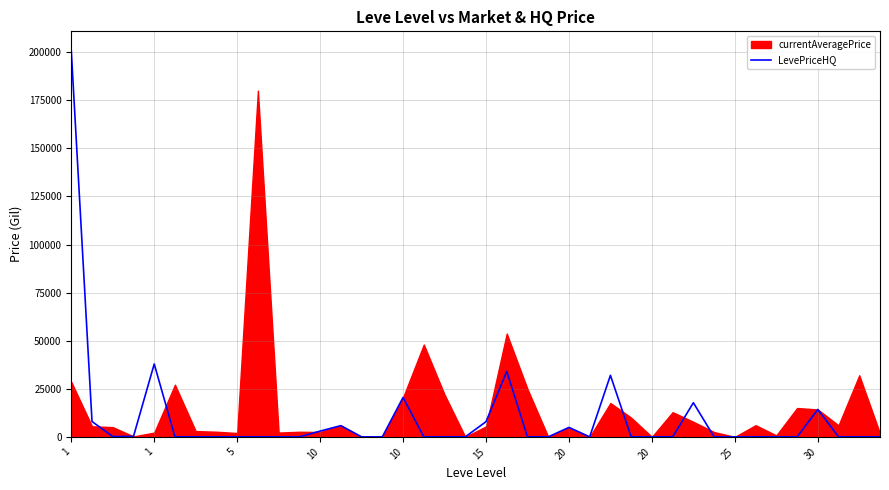

Which has a higher value, 39 or 30?

30